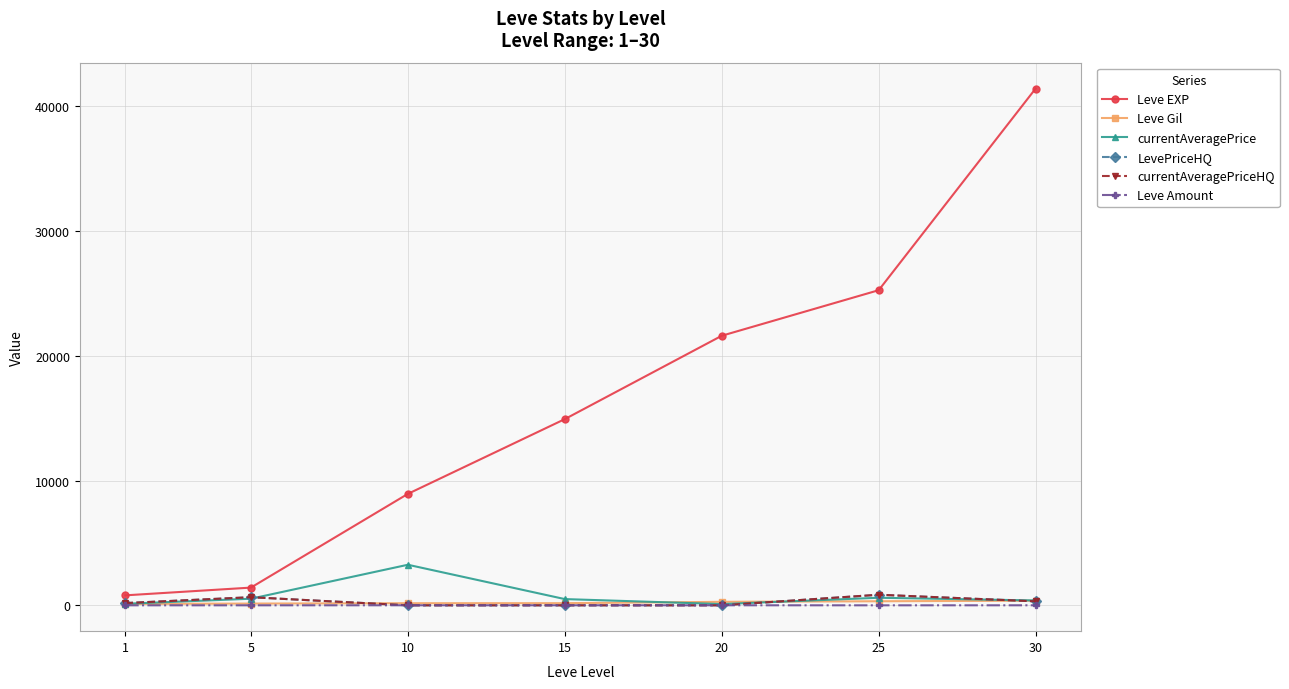

At which label does currentAveragePriceHQ first exceed 180?

5